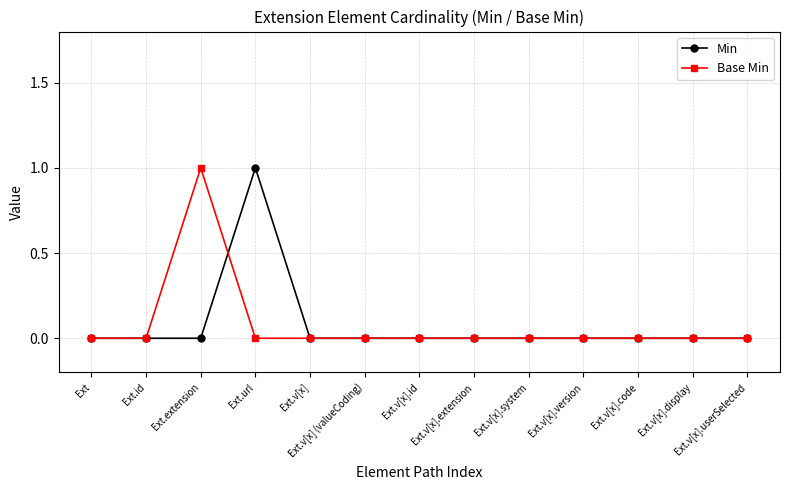

What is the label of the 13th point from the left?

Ext.v[x].userSelected